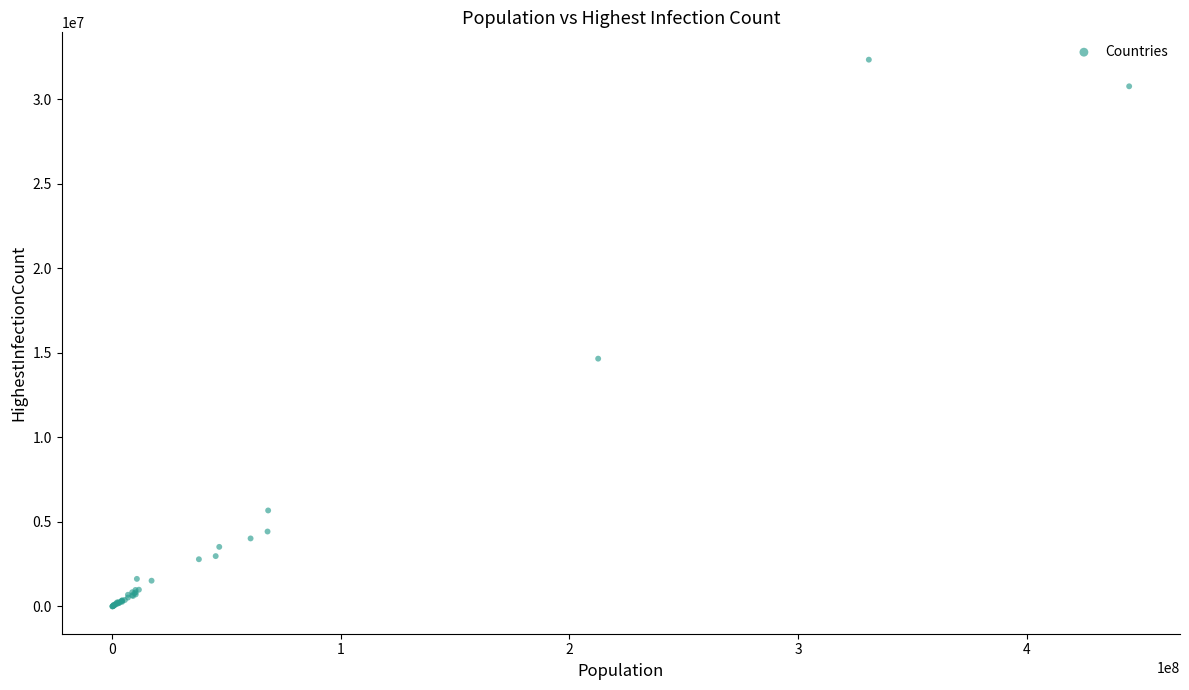

What Y value in the scatter plot is closest to 16174948?

14659011